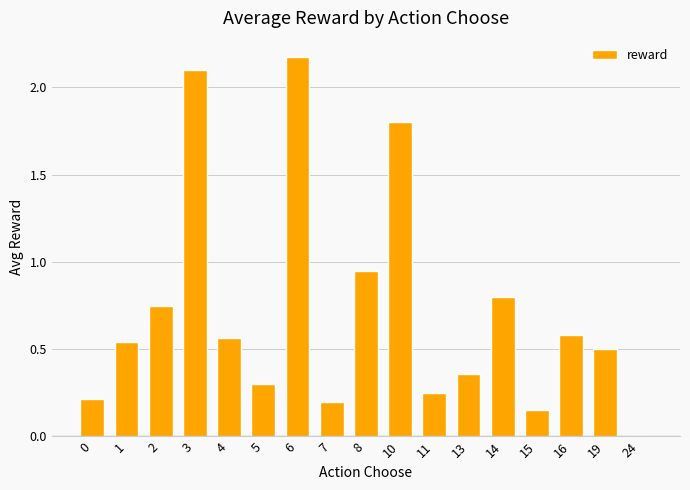

How many positive values are there?

16